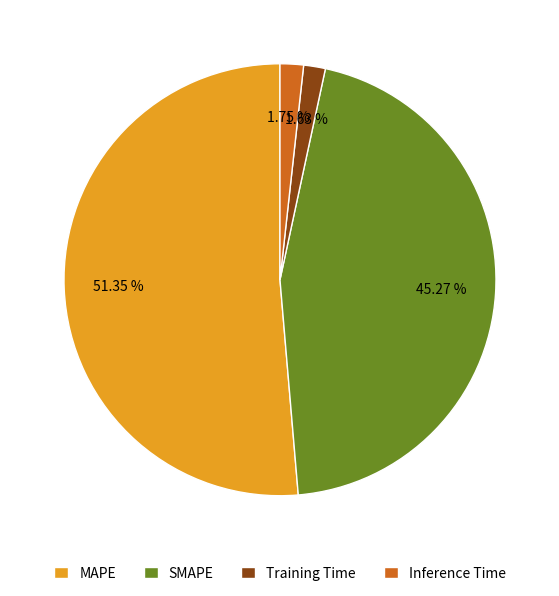

Does SMAPE represent more than half of the total?

No